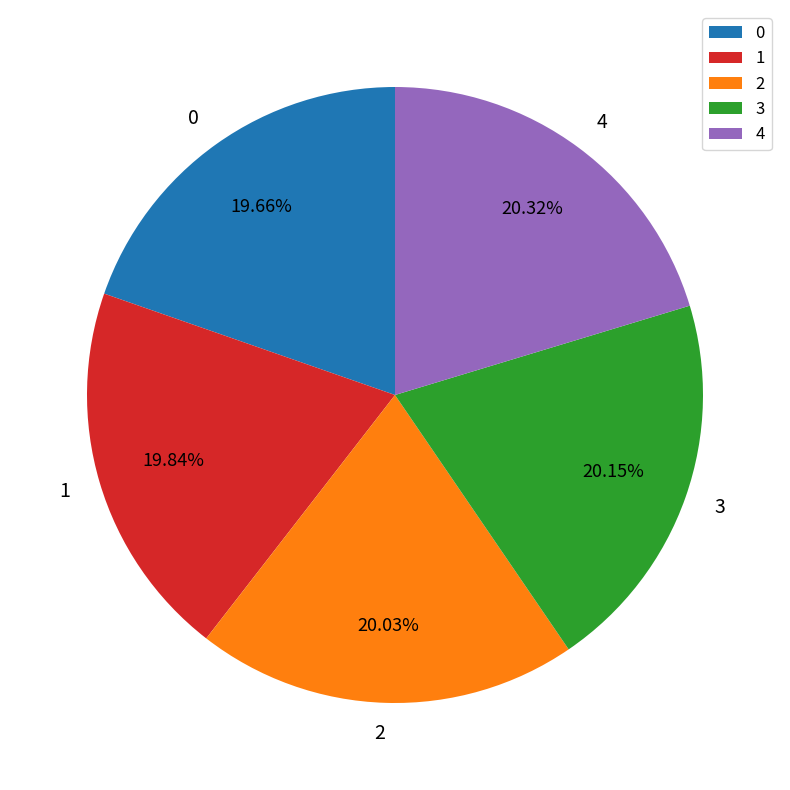

Do 1 and 2 together represent more than half of the pie?

No